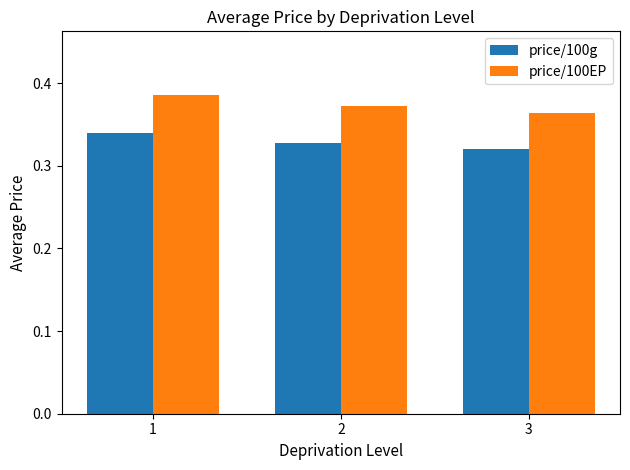

List the series in order of their peak value, highest first.

price/100EP, price/100g